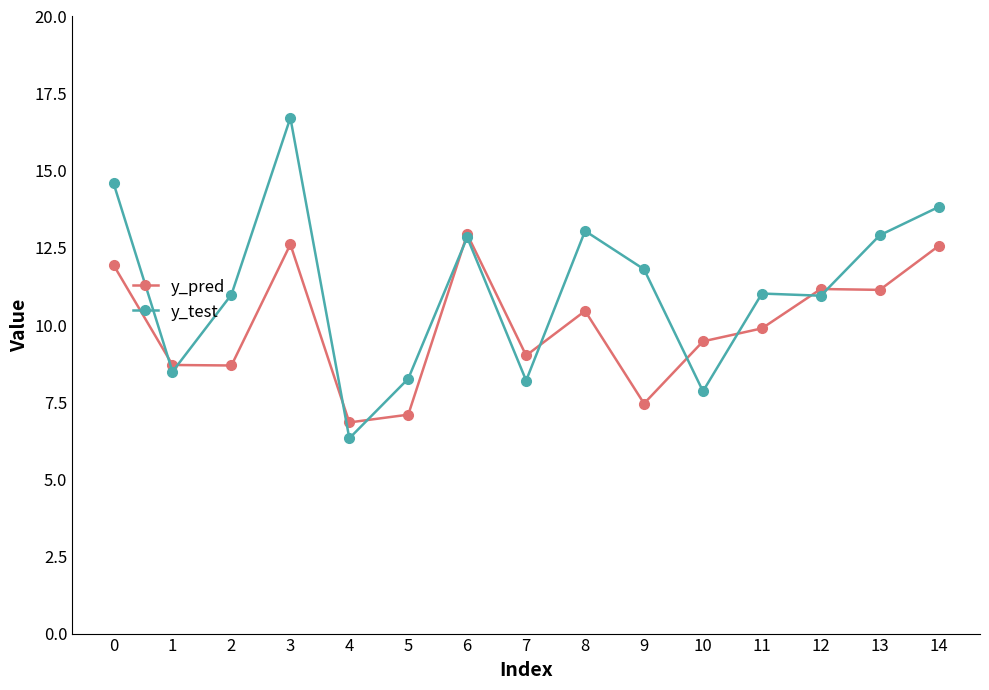

Between which two adjacent categories do y_test and y_pred first intersect?

0 and 1